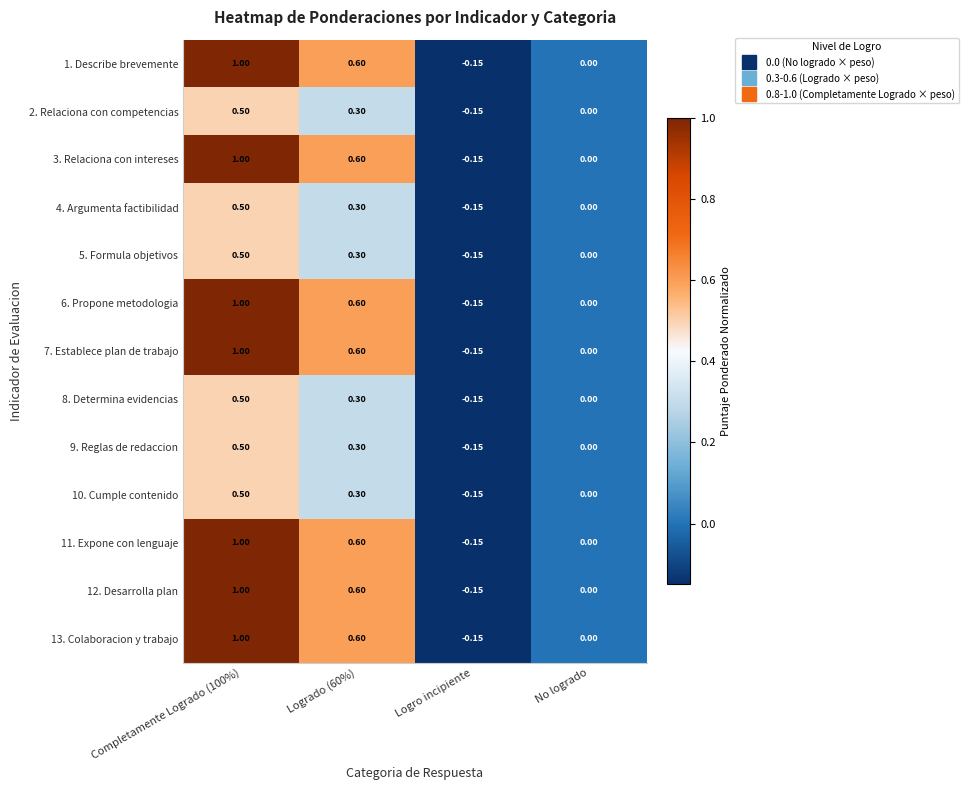

What is the spread (max minus min) of values at Logrado (60%)?

0.3